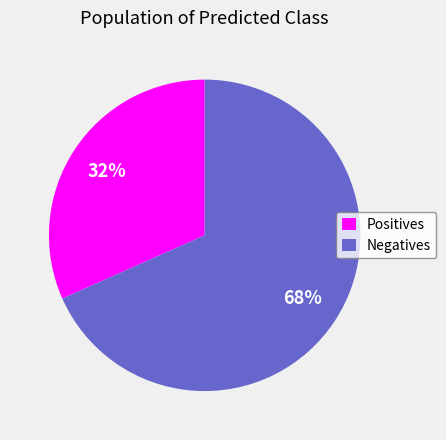

Combined, do Negatives and Positives account for over 50%?

Yes